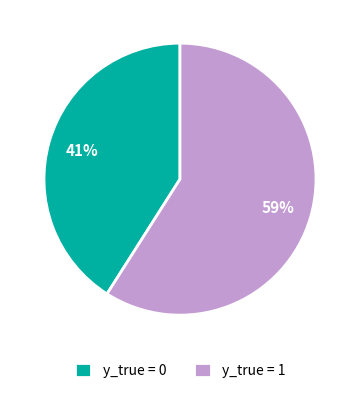

Is it true that y_true = 0 is 41% of the pie?

True